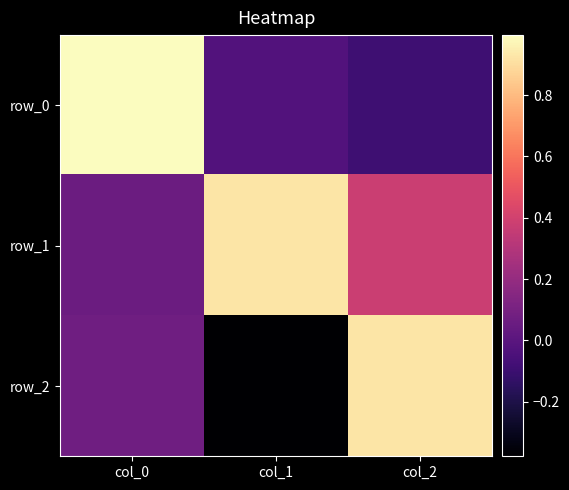

What is the approximate value of row_0 at col_0?

1.0